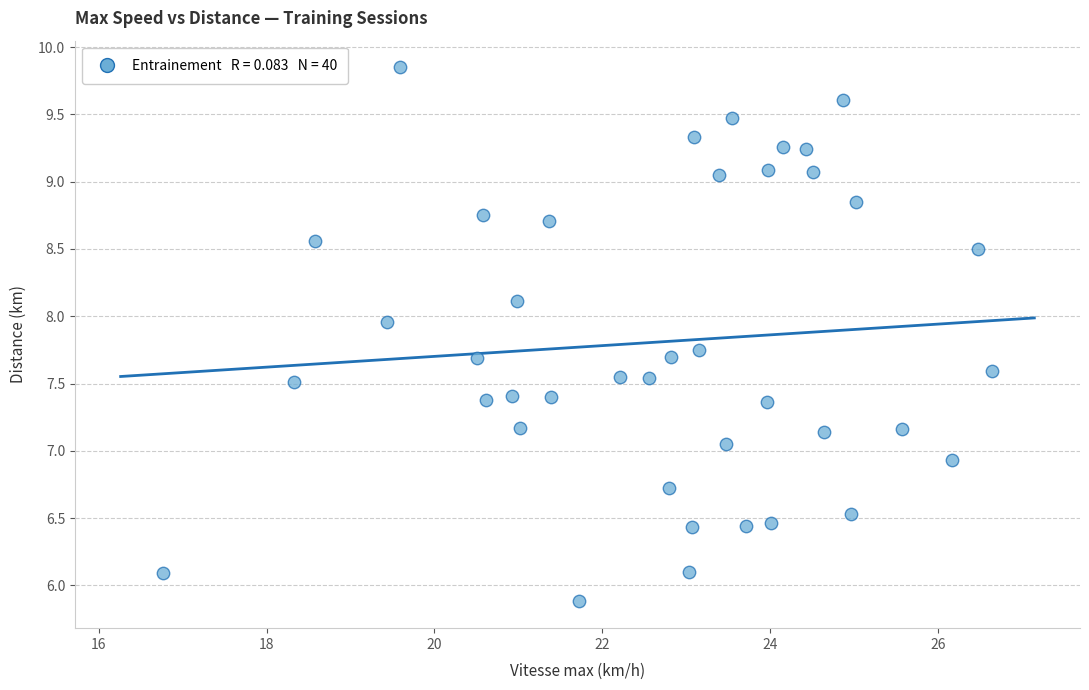

What is the range of Y values (max minus min)?

4.0